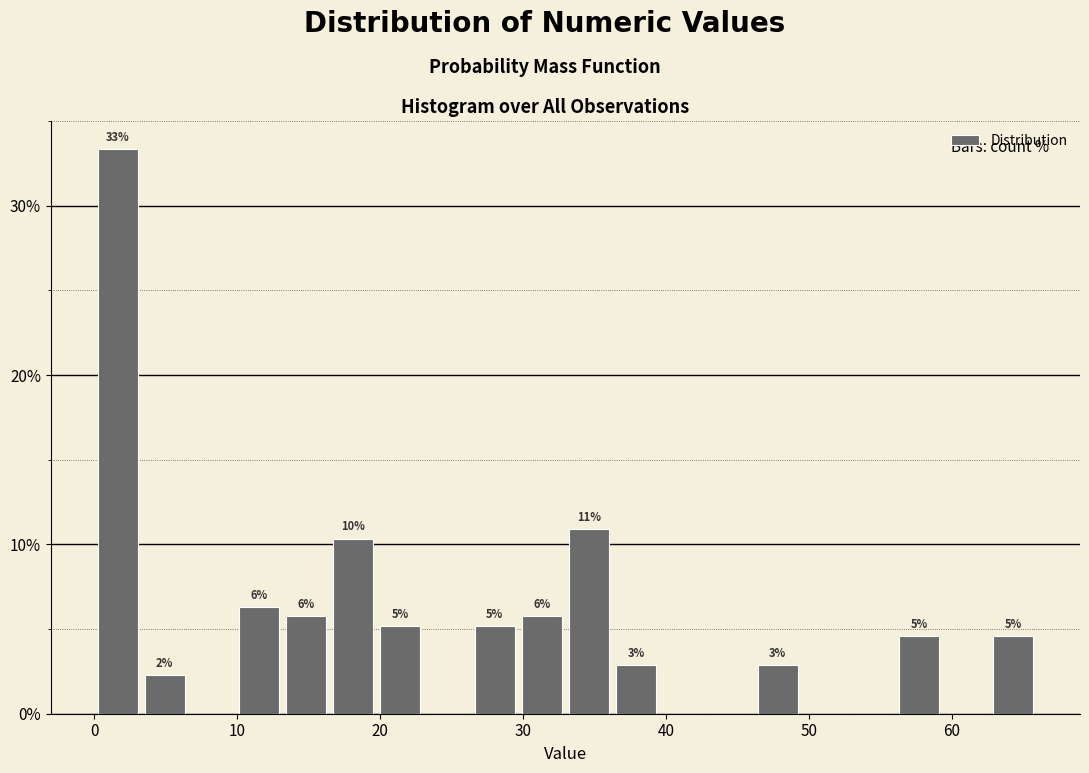

Read against the x-axis, roughly where is the centre of the tallest bar?

2